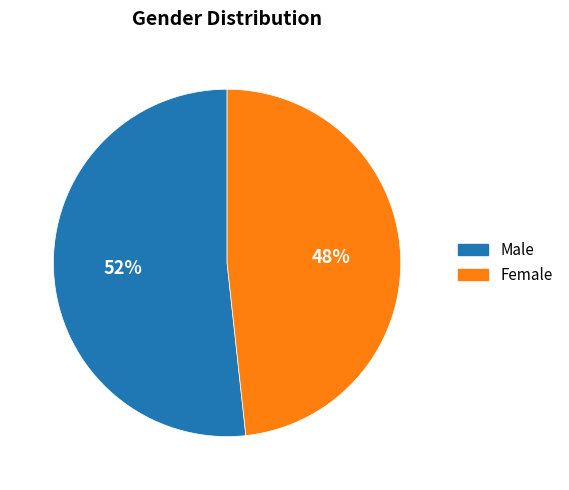

Count the number of slices in the pie.

2